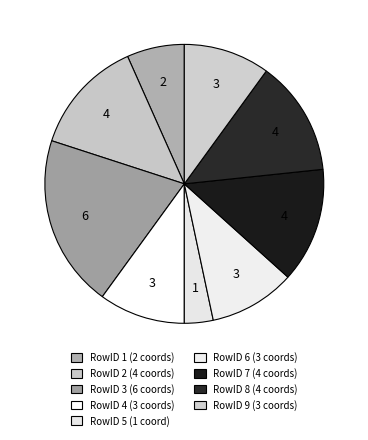

Rank the categories by value from highest to lowest.

3, 2, 7, 8, 4, 6, 9, 1, 5